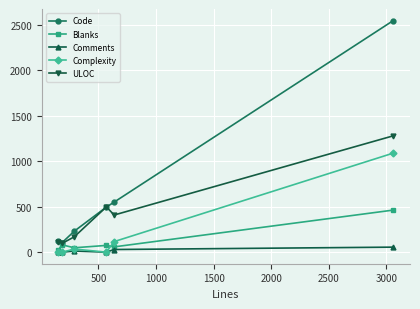

True or false: Complexity has more than 2 points higher than both neighbors.

False